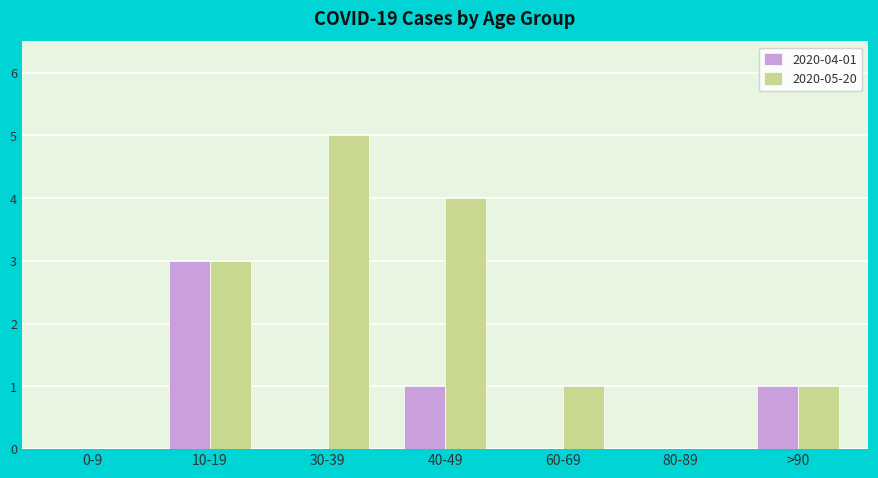

What is the sum of the 2020-05-20 values at 10-19 and >90?

4